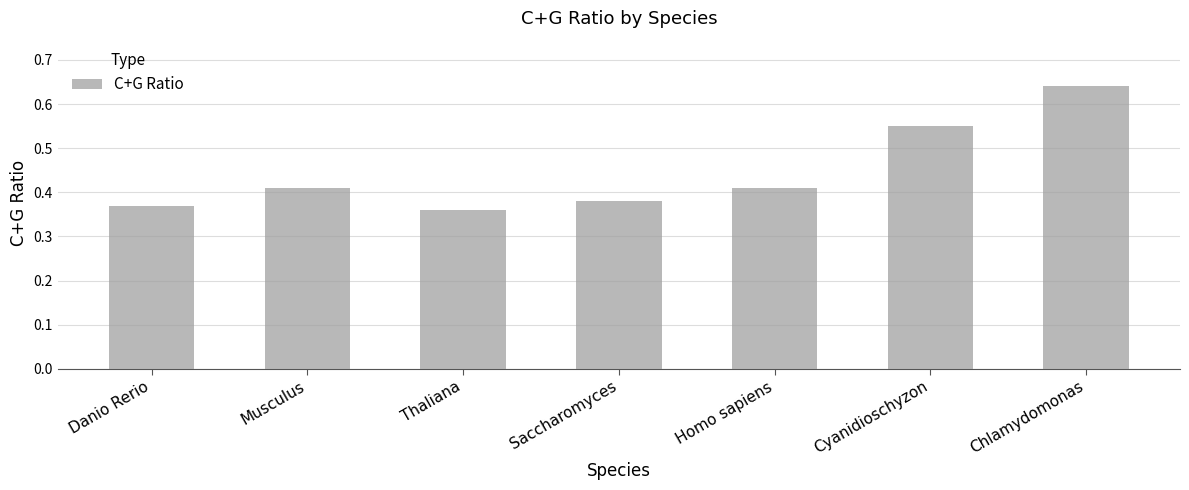

Count the values in the range 0 to 1.

7